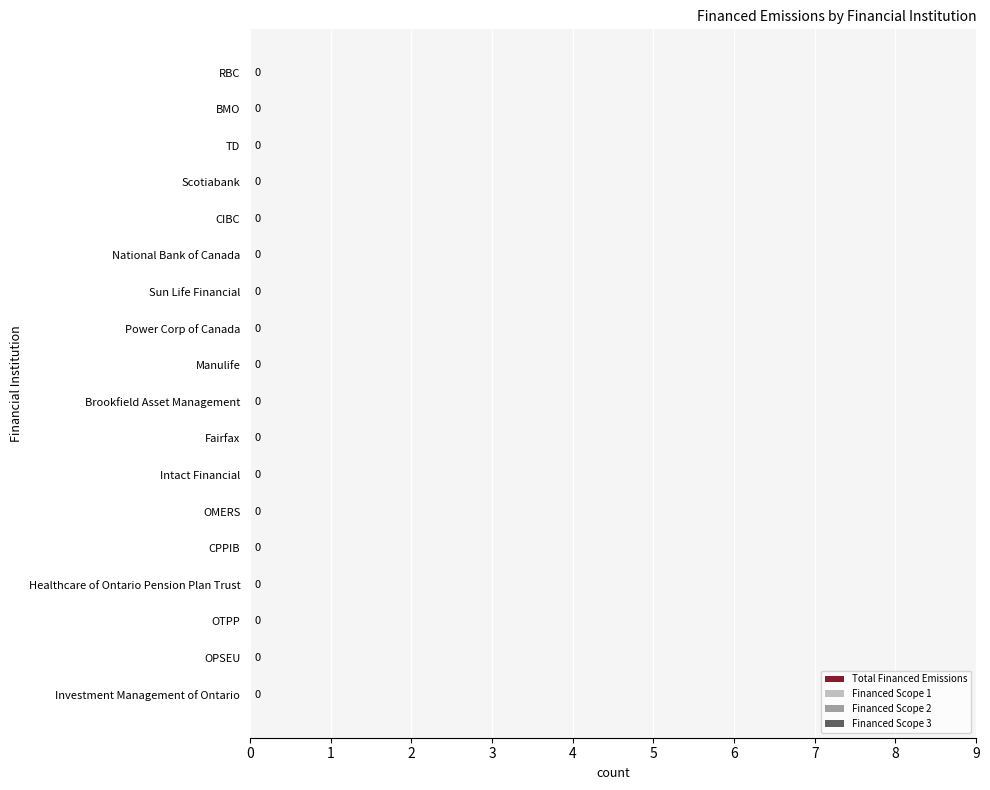

What are all the series names shown in the legend?

Total Financed Emissions, Financed Scope 1, Financed Scope 2, Financed Scope 3